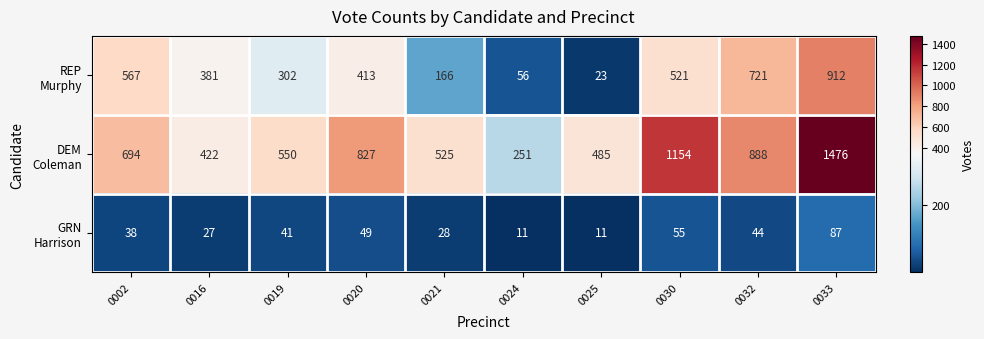

What is the total value across all series at 0033?

2475